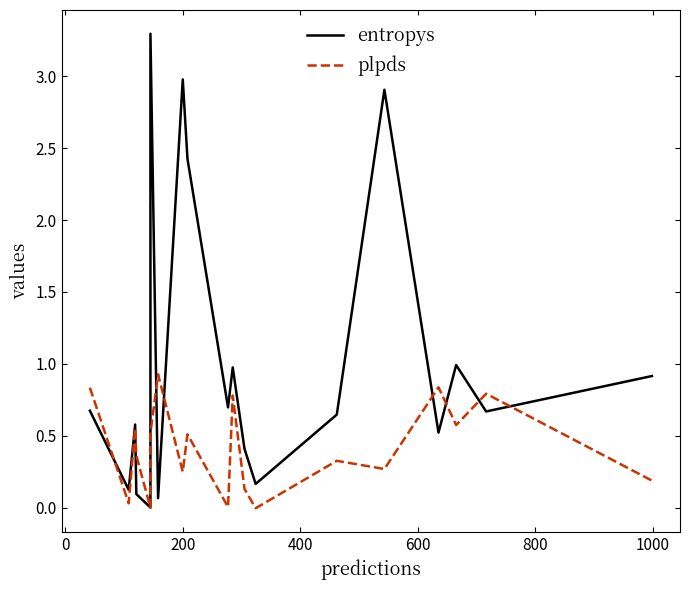

How many intersections are there between entropys and plpds?

9